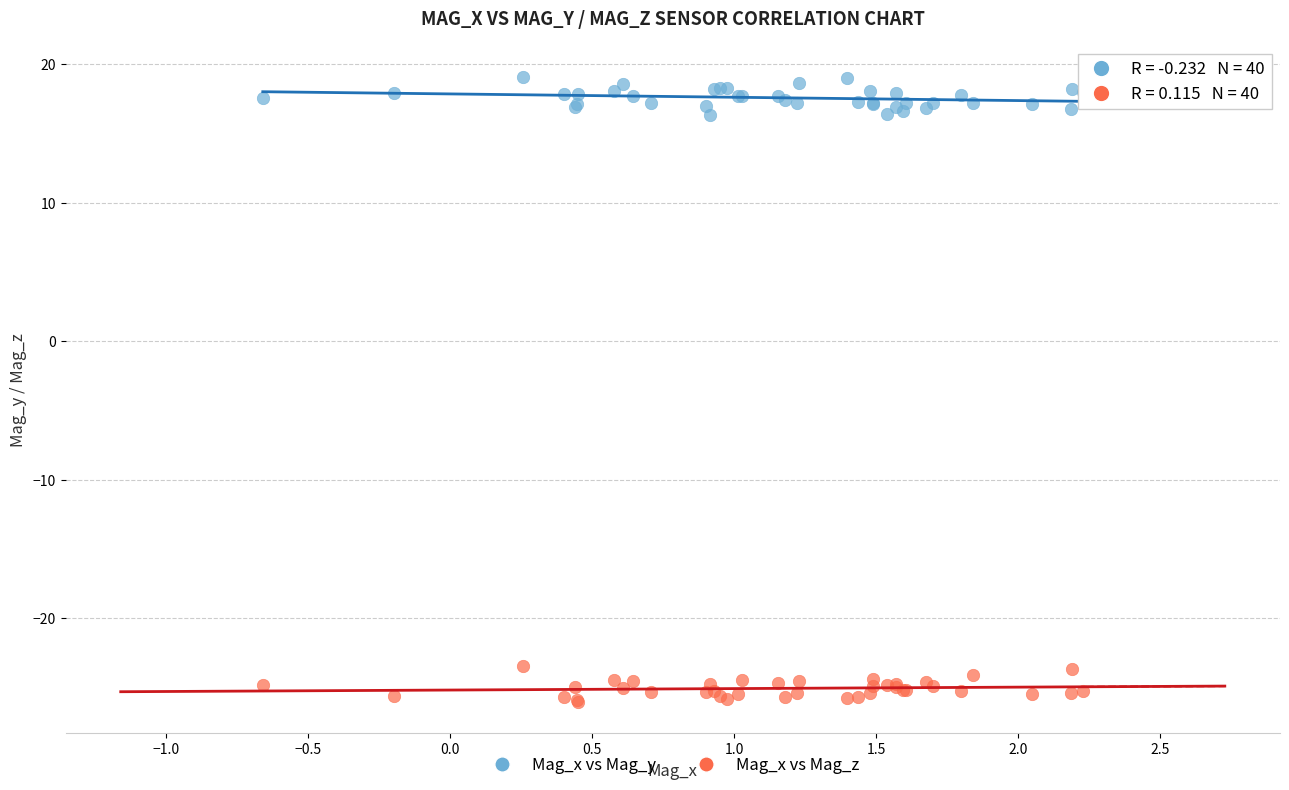

Which series reaches the minimum Y coordinate?

Mag_x vs Mag_z